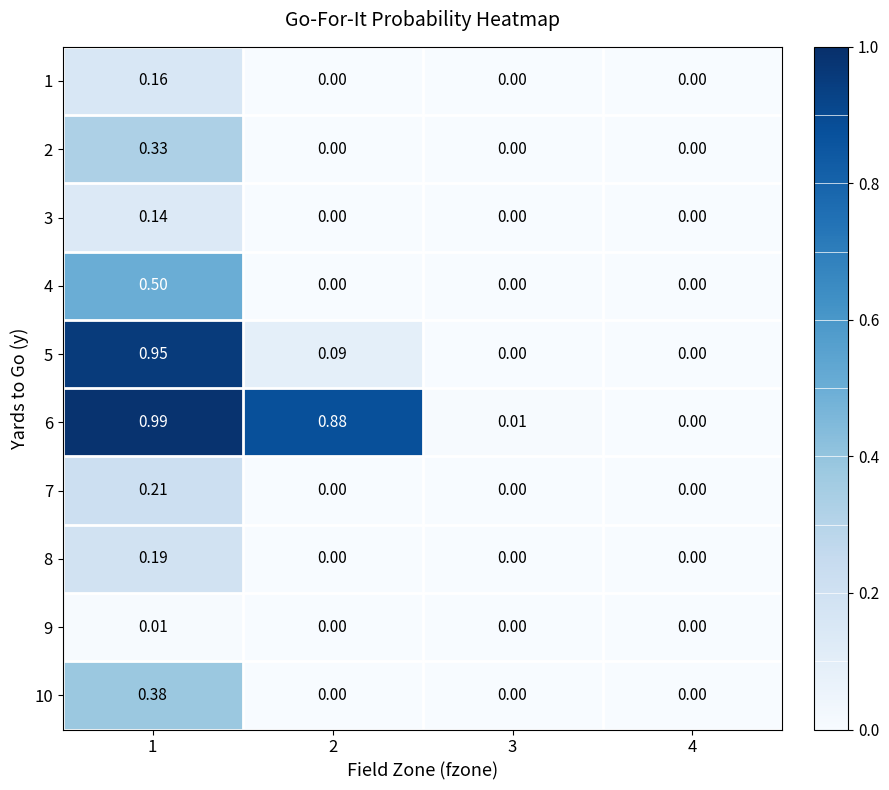

Which series has the largest total across all categories?

6